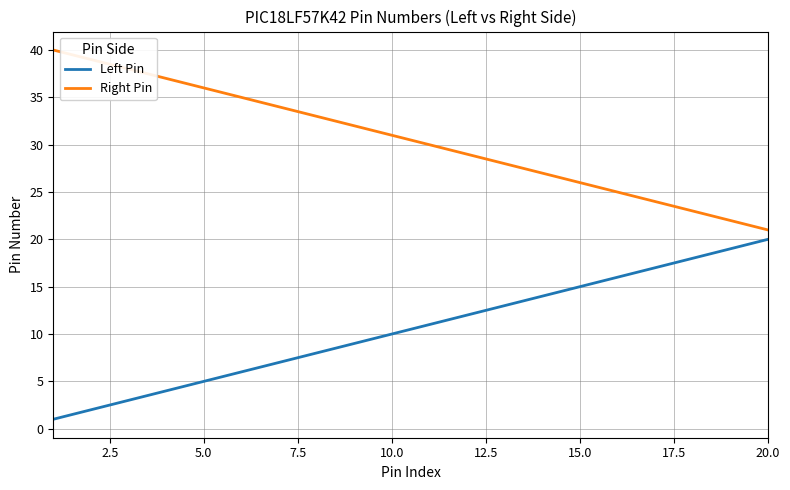

Which series has the largest total across all categories?

Right Pin